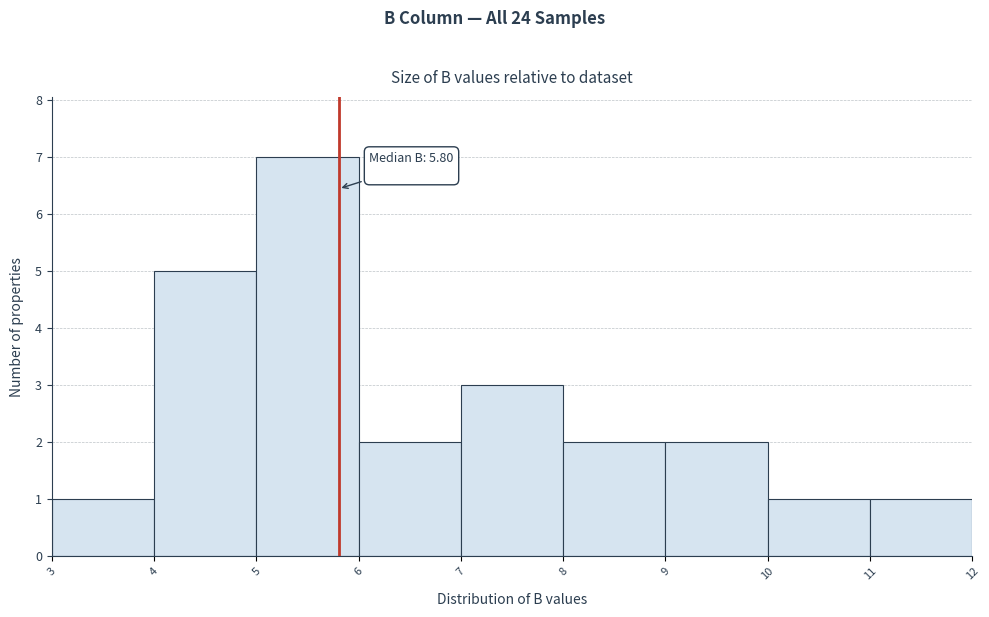

Over which range of the x-axis is the bar tallest?

5 to 6